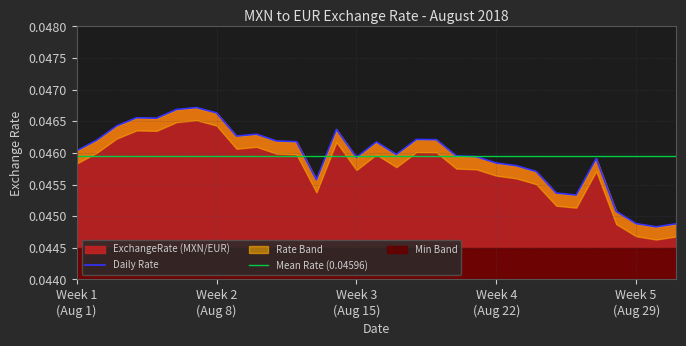

True or false: the data has more than 0 interior local peaks.

True